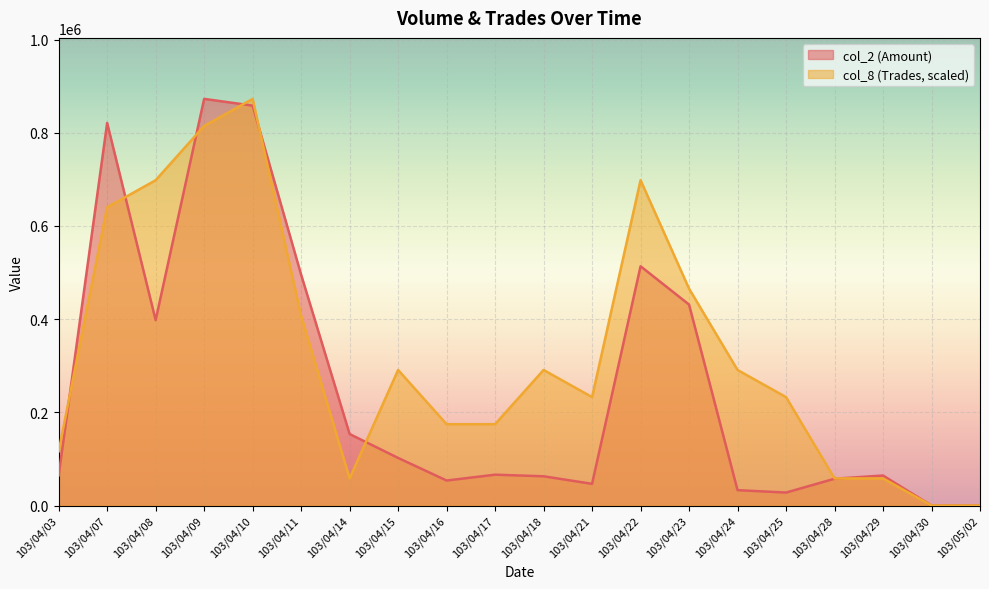

Reading left to right, extract all data points from this chart.

col_2 (Amount): 64700	820960	397880	872580	858130	495400	153450	102140	53650	66180	62760	46560	513430	431200	33000	27800	57500	64400	0	0
col_8 (Trades): 116344	639892	698064	814408	872580	407204	58172	290860	174516	174516	290860	232688	698064	465376	290860	232688	58172	58172	0	0